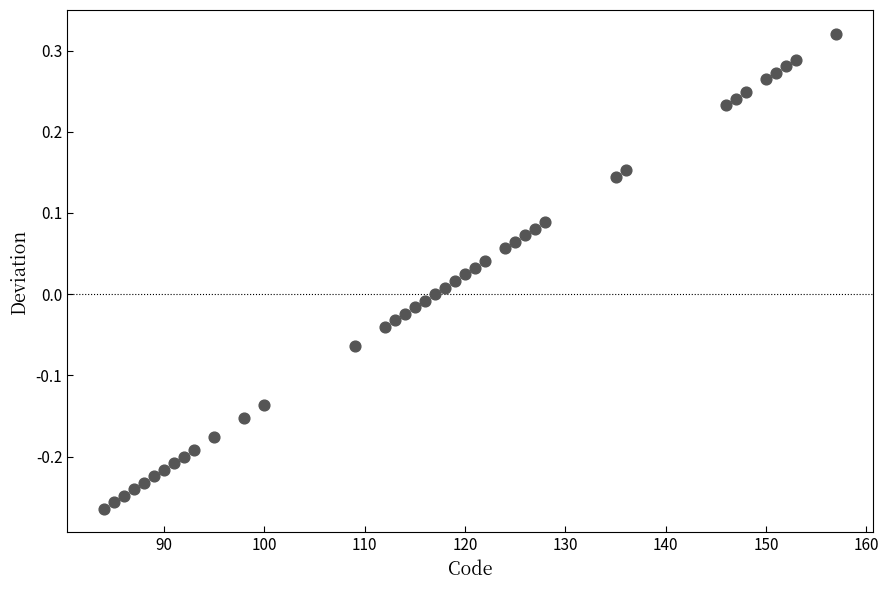

What is the range of X values (max minus min)?

73.0